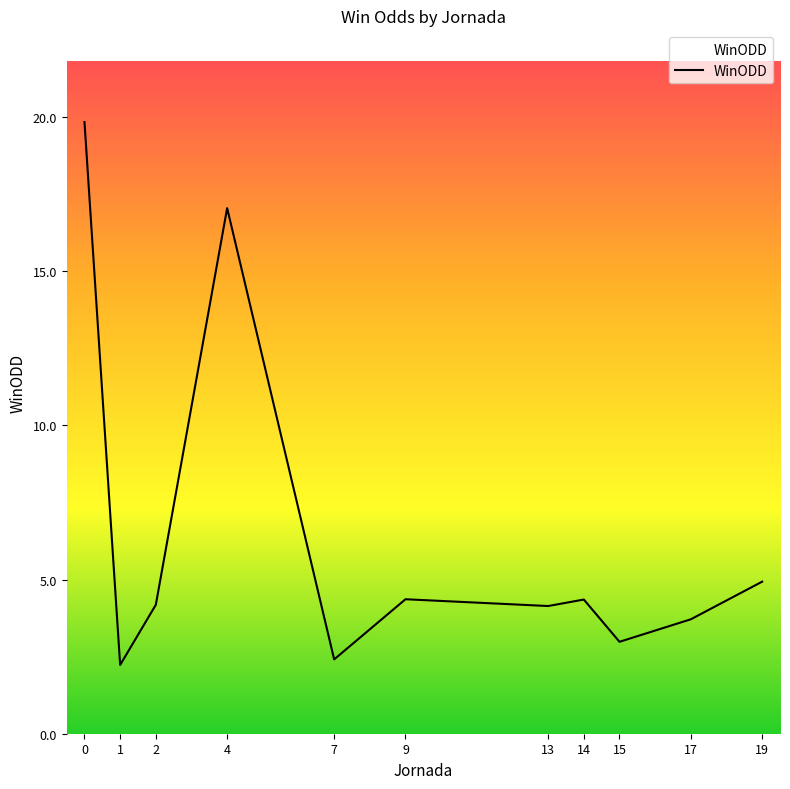

At which category does the data reach its first local peak?

4